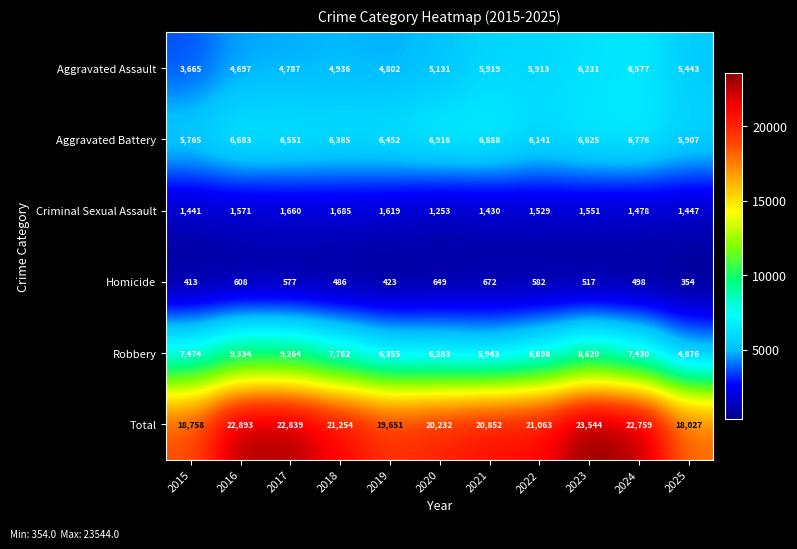

Rank the series by their maximum value, from lowest to highest.

Homicide, Criminal Sexual Assault, Aggravated Assault, Aggravated Battery, Robbery, Total